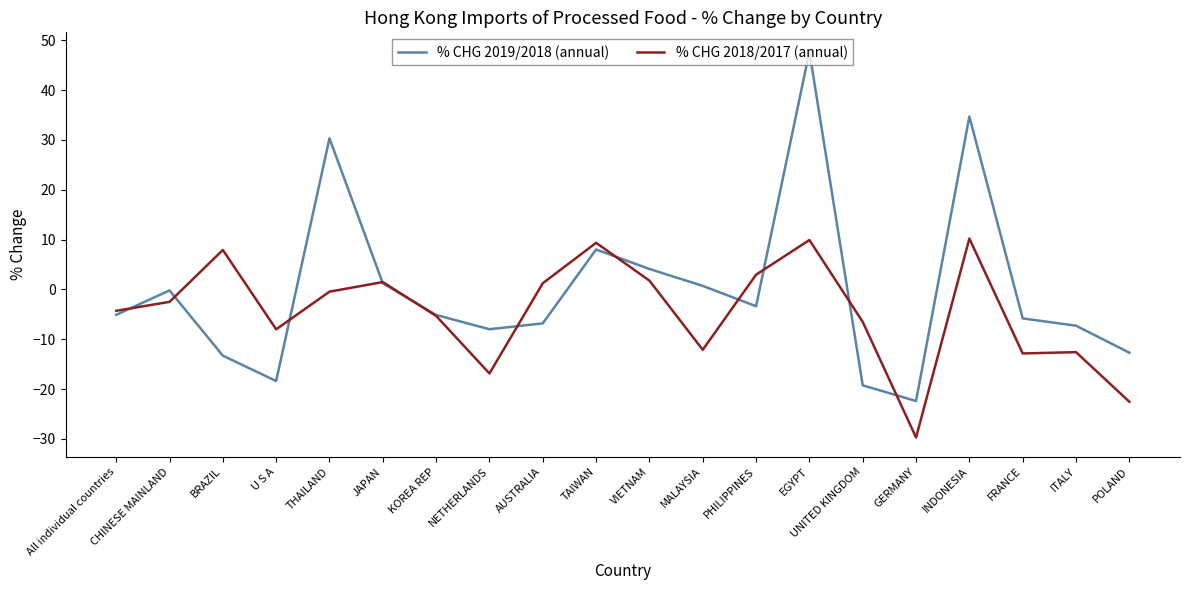

What is the sum of all % CHG 2019/2018 (annual) values?

-1.0